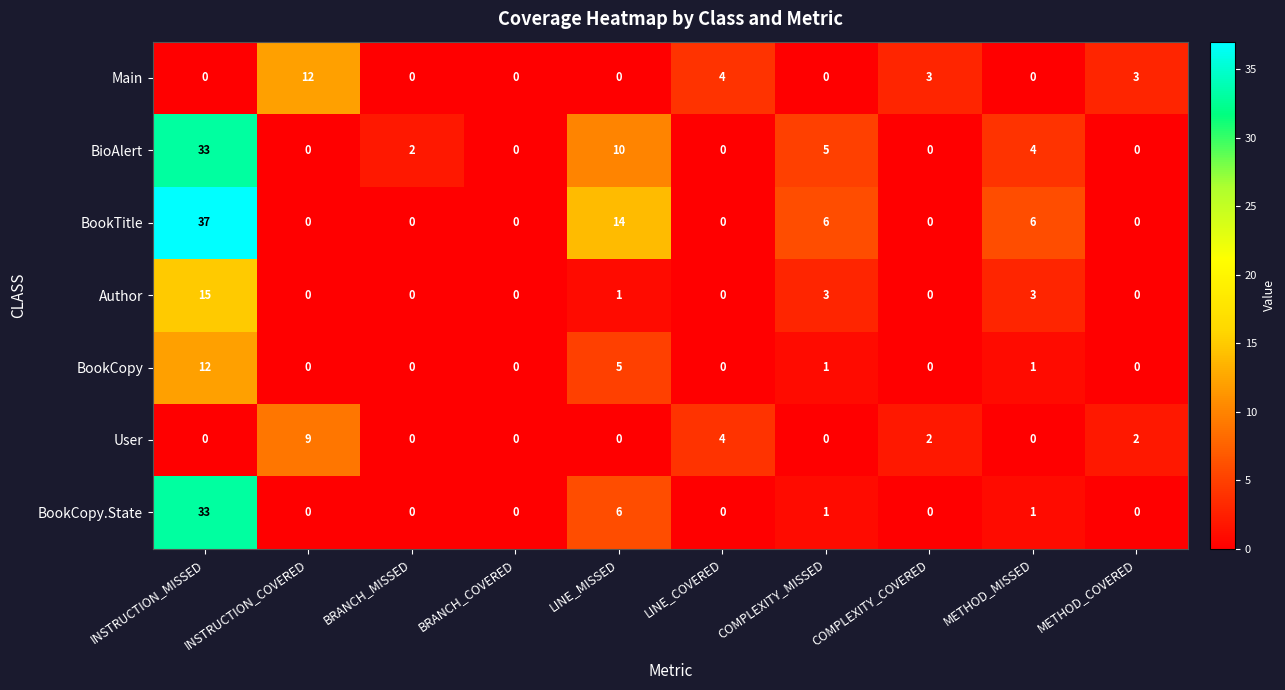

What is the difference between the Main values at INSTRUCTION_COVERED and INSTRUCTION_MISSED?

12